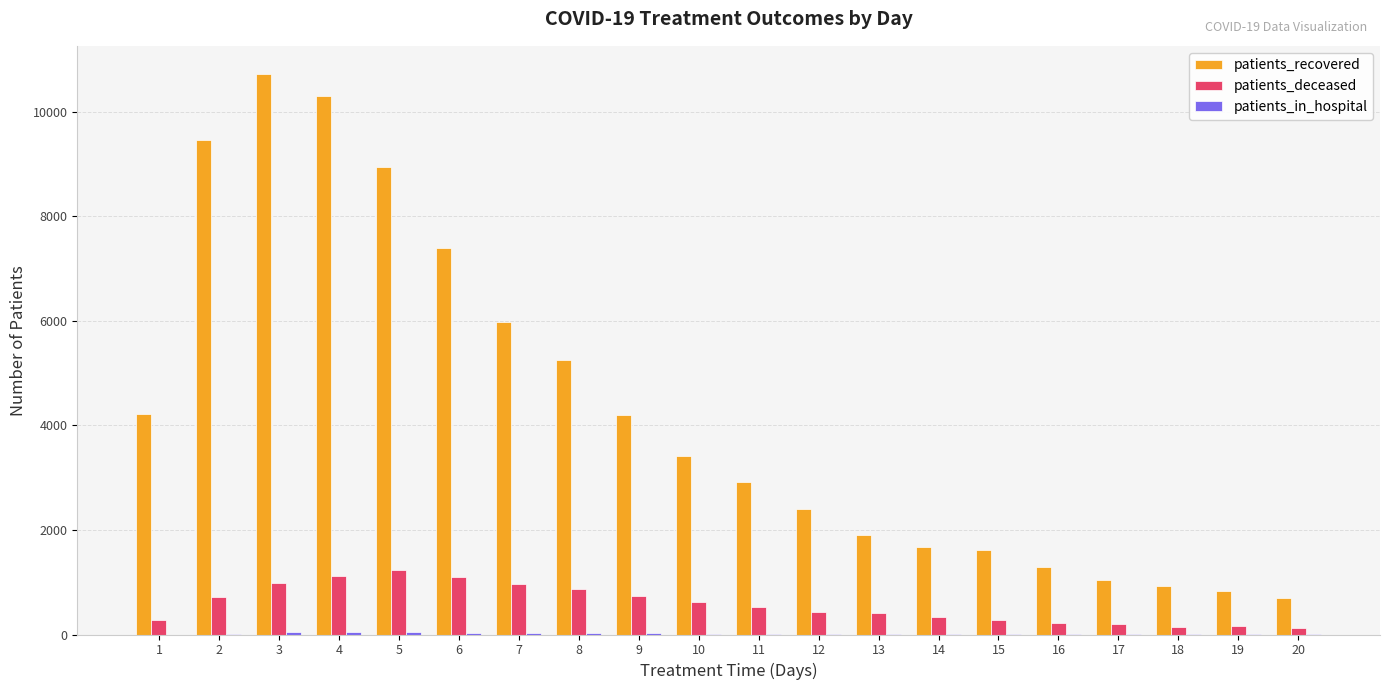

What is the maximum value for patients_recovered?

10729